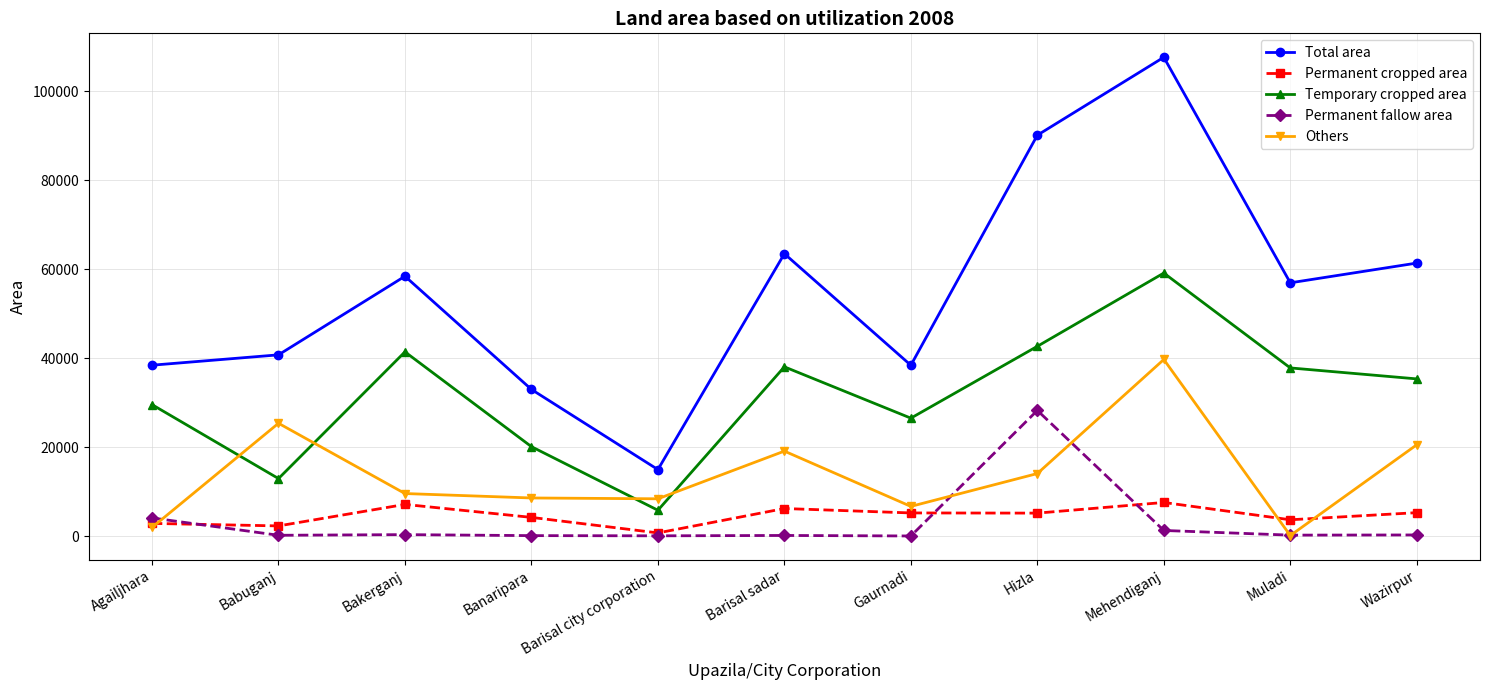

Count the number of data series in this chart.

5